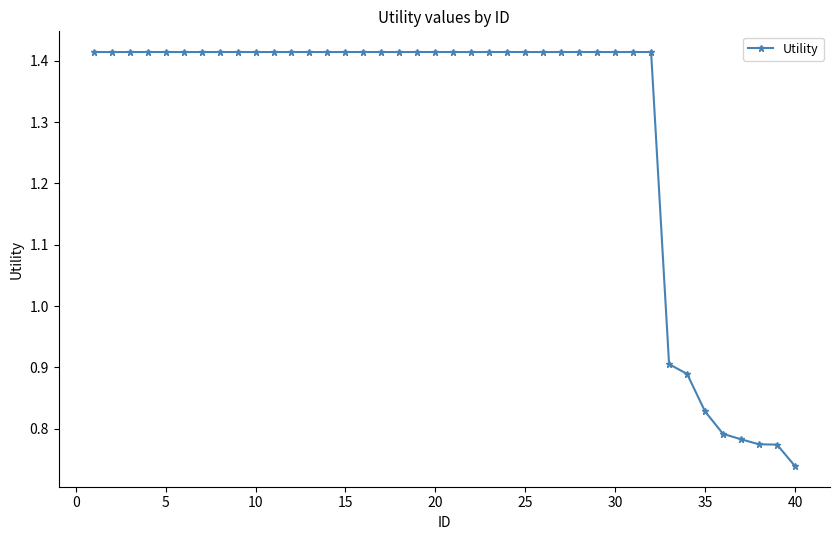

Count the values in the range 1 to 2.

32